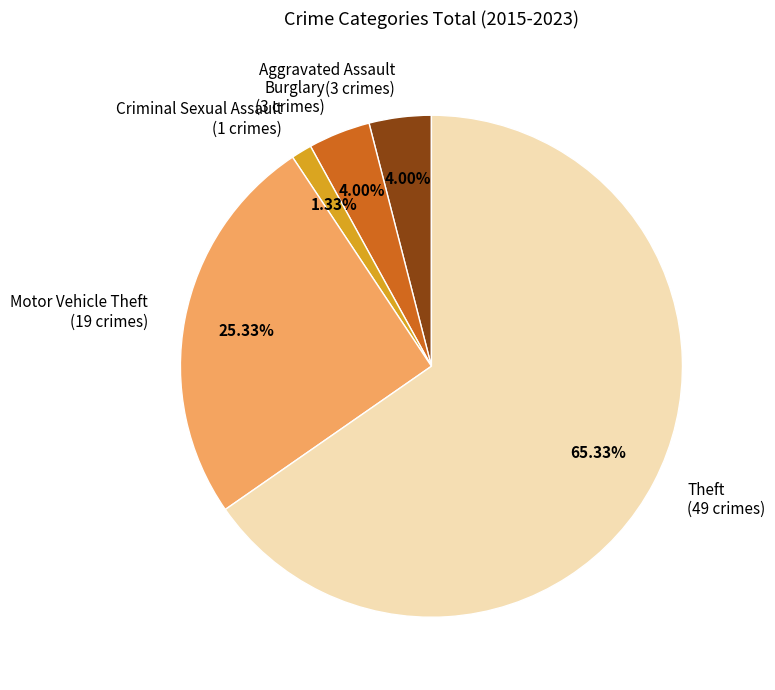

Approximately how many times larger is the value at Criminal Sexual Assault (1 crimes) compared to Aggravated Assault (3 crimes)?

0.3